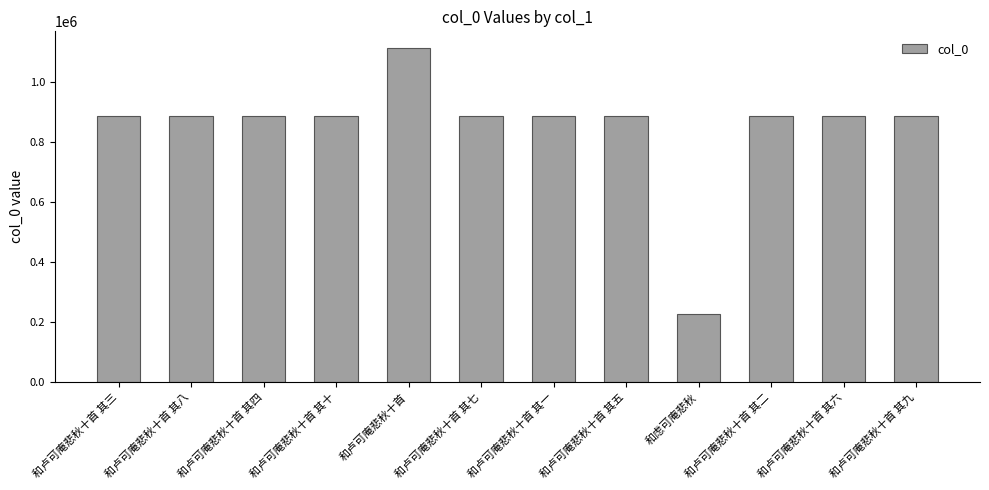

The value at 和卢可庵悲秋十首 其六 is 1257096. True or false?

False